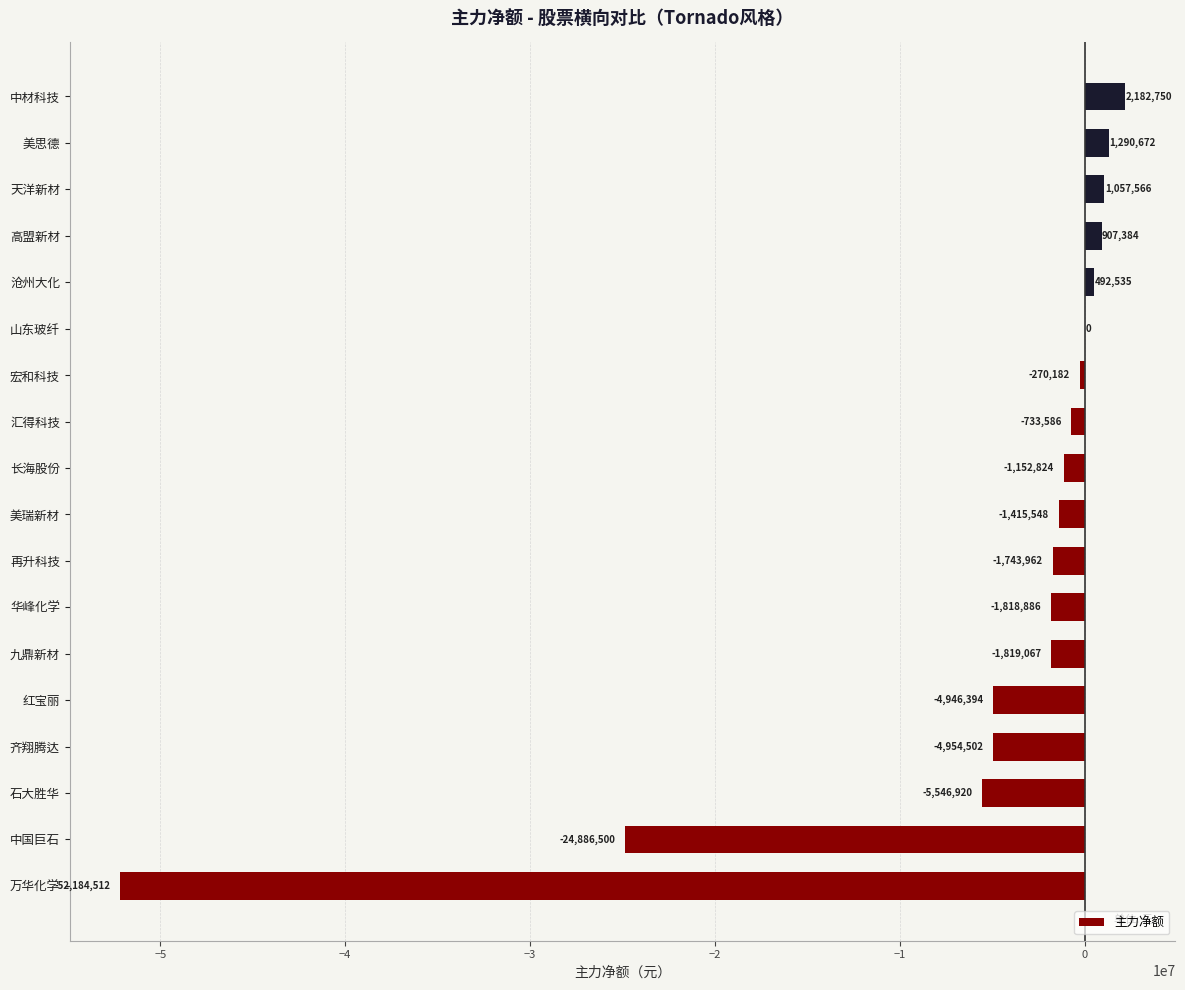

At which label is the value closest to -25000881?

中国巨石